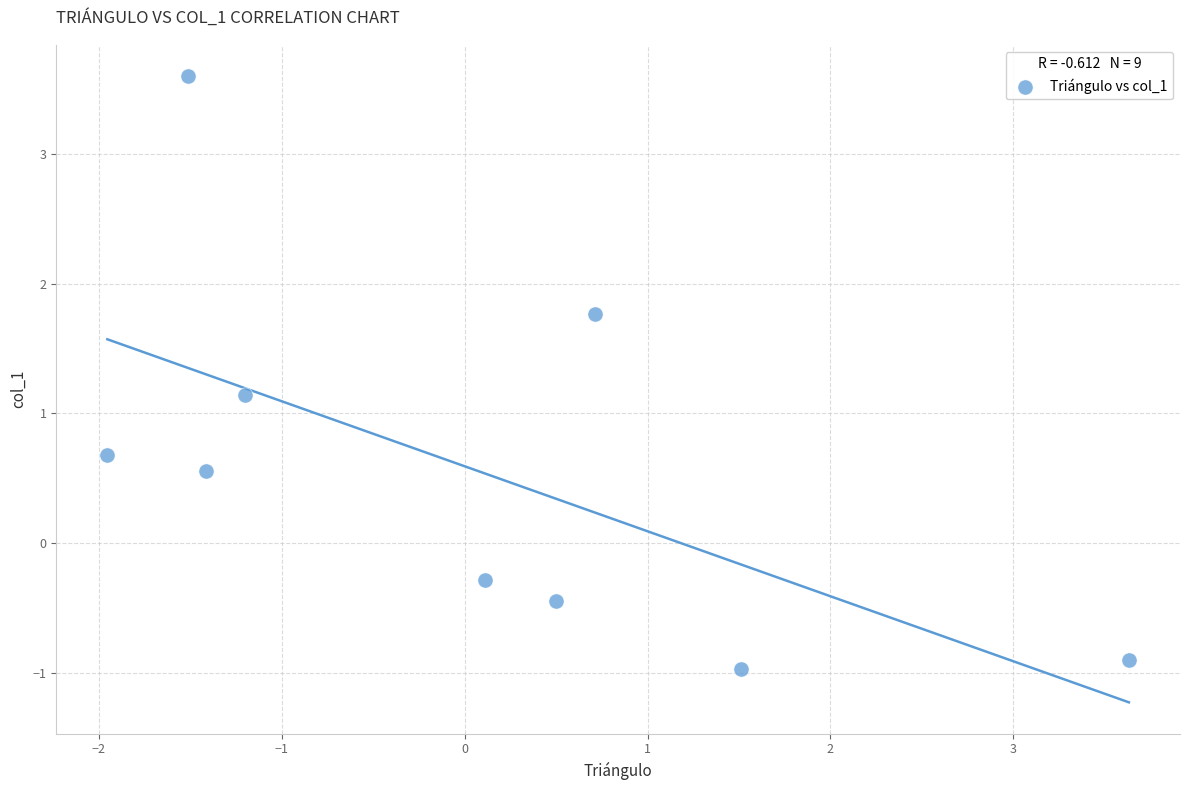

What Y value in the scatter plot is closest to 1?

1.1